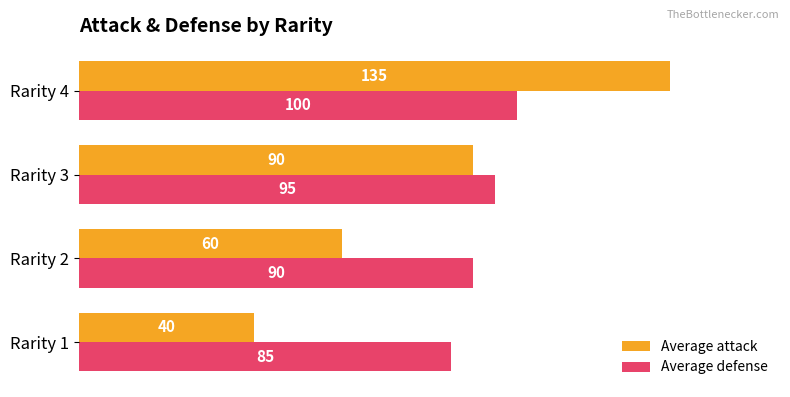

What is the sum of all Average defense values?

370